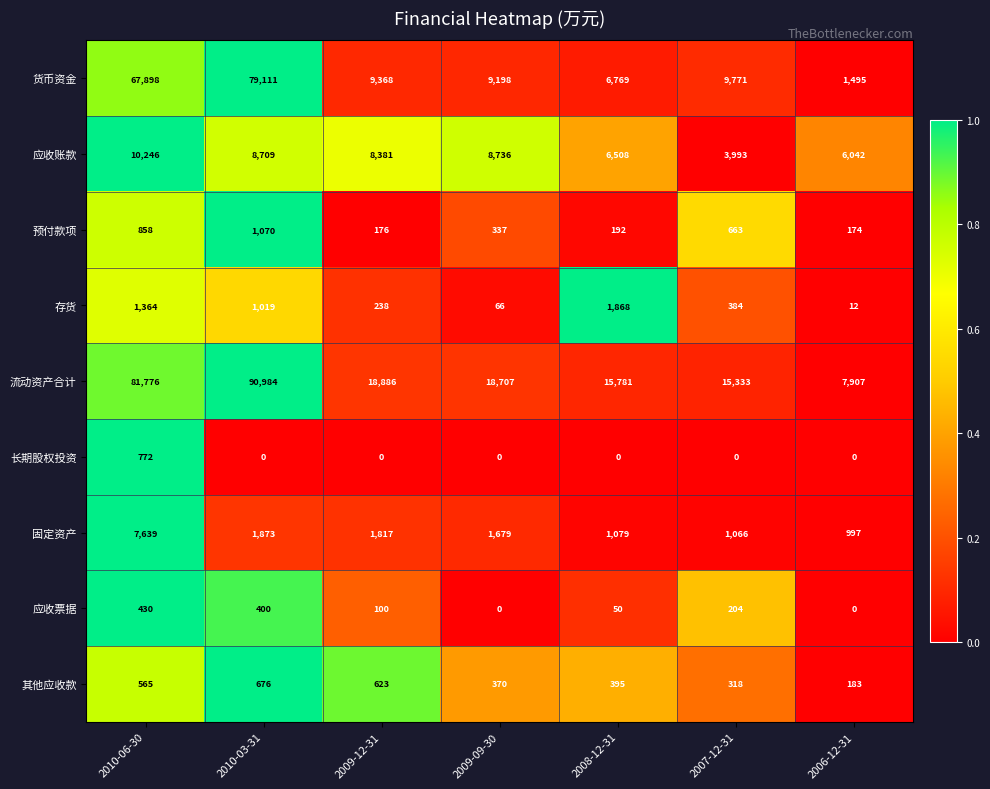

Rank the series by their maximum value, from lowest to highest.

应收票据, 其他应收款, 长期股权投资, 预付款项, 存货, 固定资产, 应收账款, 货币资金, 流动资产合计